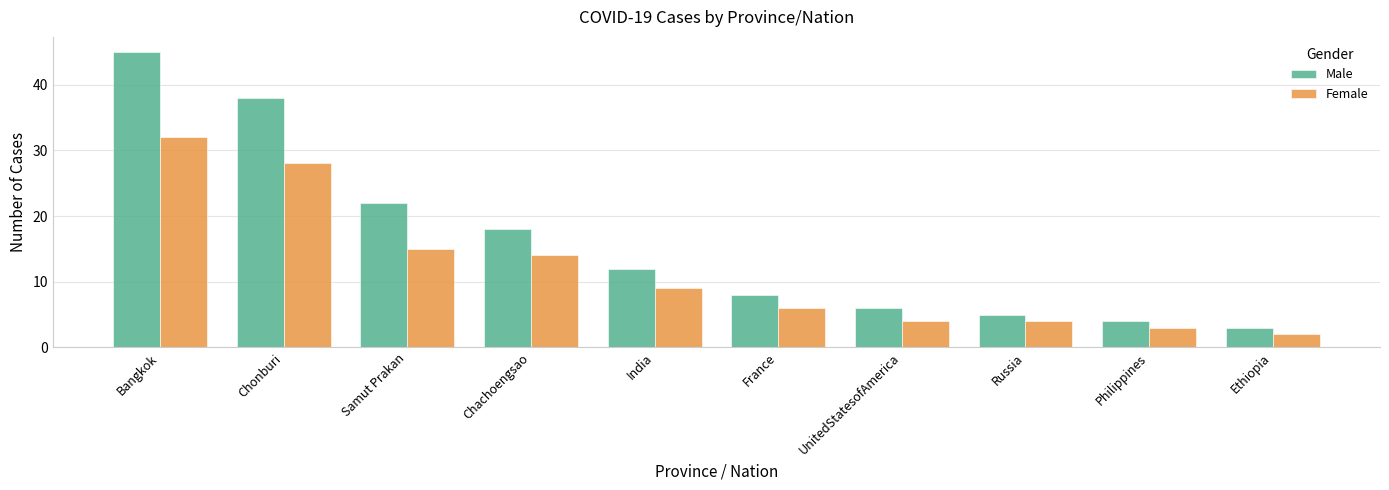

Count the number of categories in the chart.

10